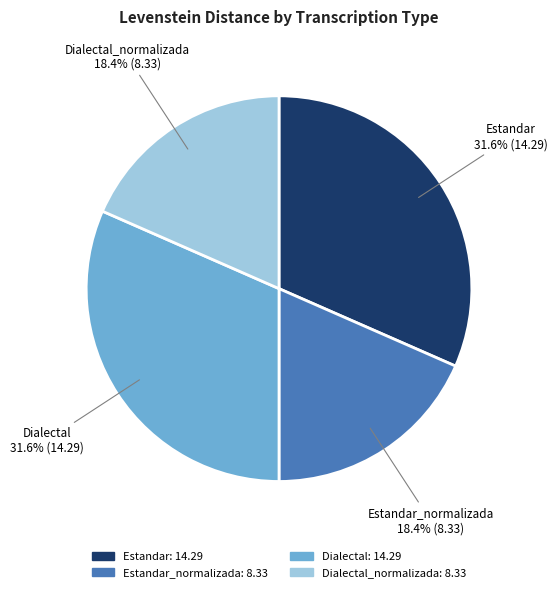

Is there a majority slice in this chart?

No